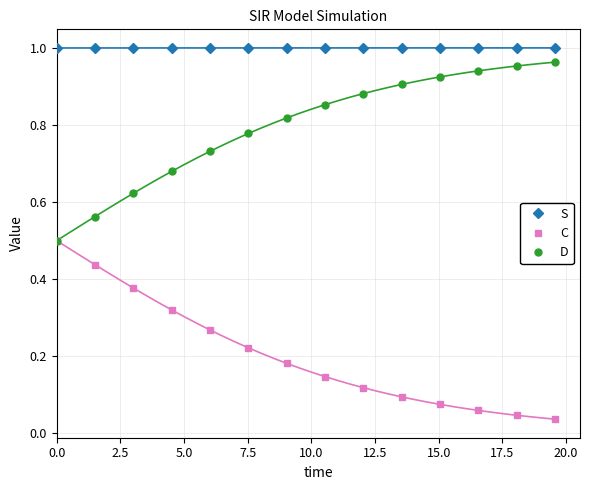

True or false: C and S cross at least once.

False